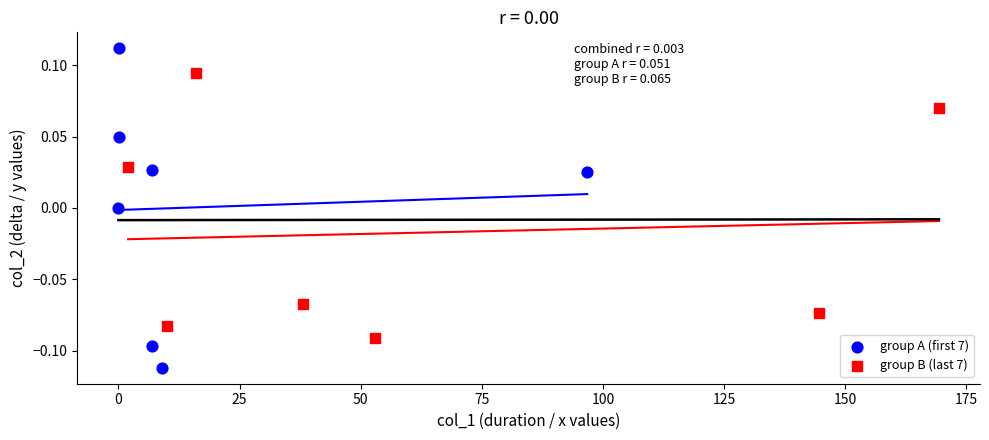

Which series contains the highest Y value?

group A (first 7)